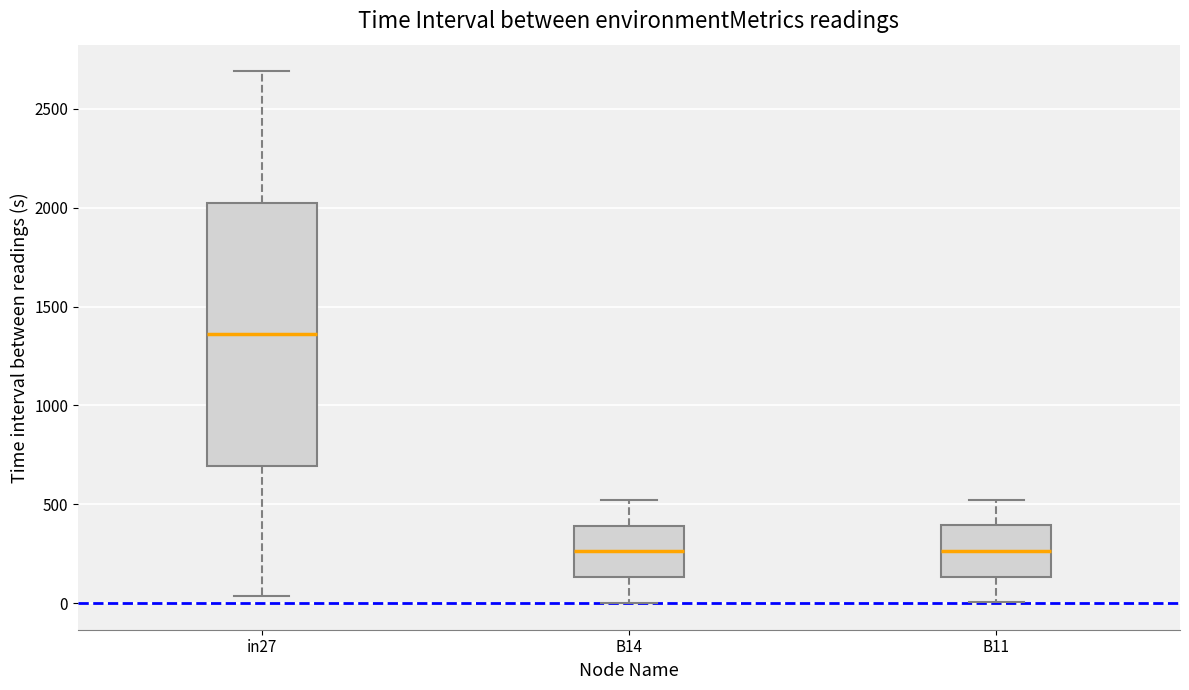

Reading left to right, read every box against the y-axis: the position of its median line, the range the box covers, and the ends of its whiskers. The values are not printed on the chart, so give them approximately, as read against the axis.

in27: median 1350, box 700 to 2000, whiskers 50 to 2700
B14: median 250, box 150 to 400, whiskers 0 to 500
B11: median 250, box 150 to 400, whiskers 0 to 500